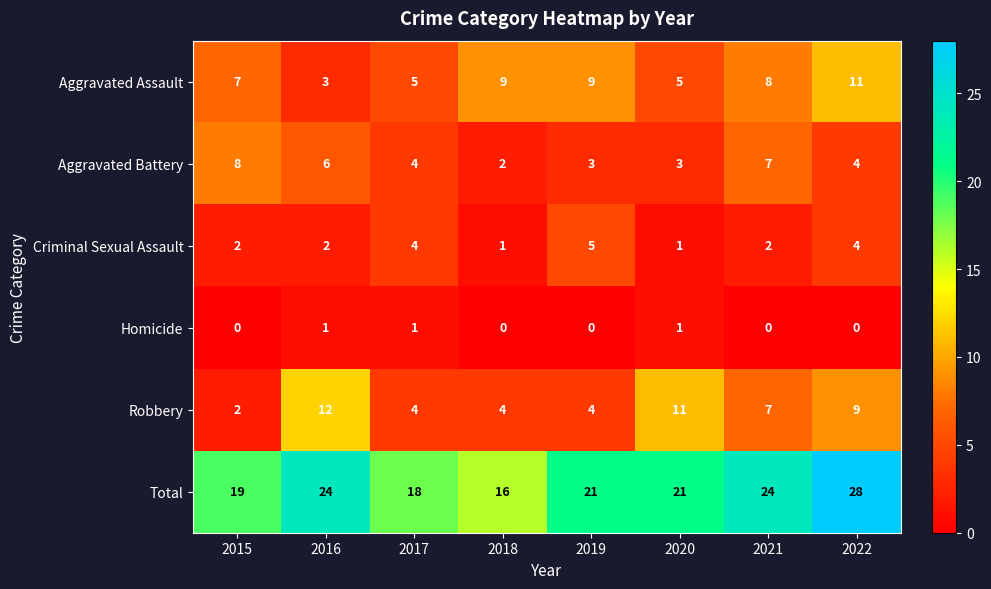

Is it true that Criminal Sexual Assault equals 2 at 2021?

True